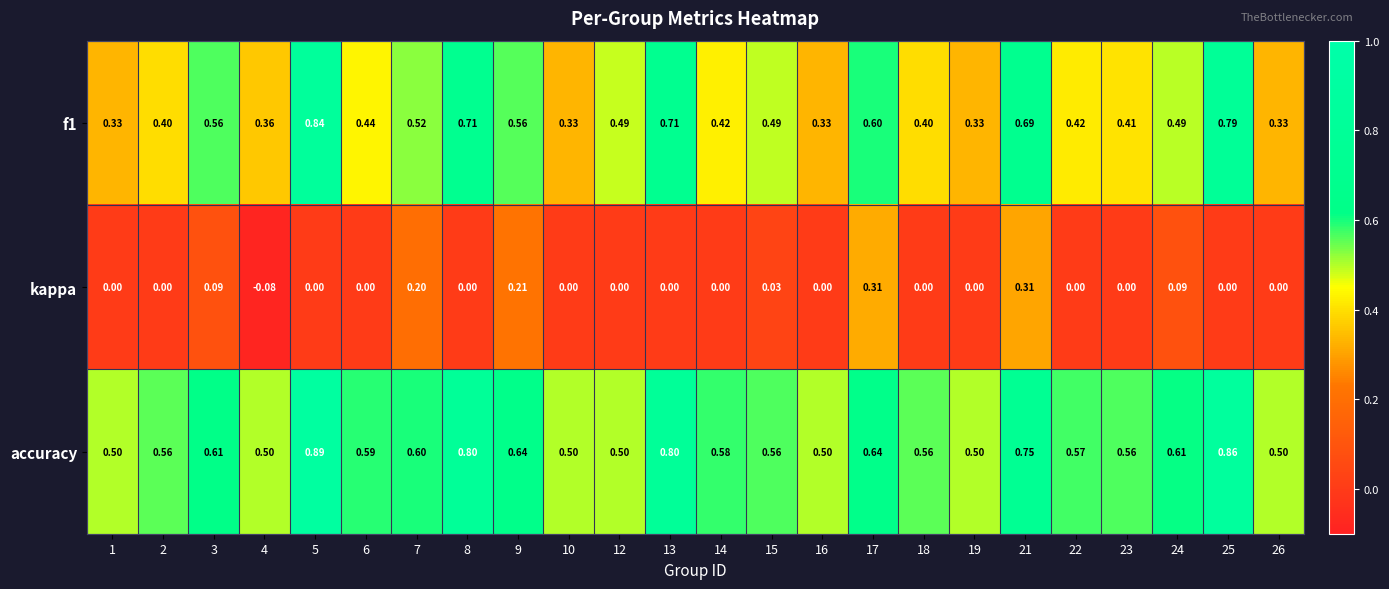

Count the number of data series in this chart.

3